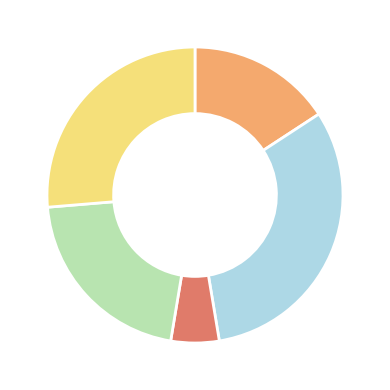

Does any single category account for the majority?

No